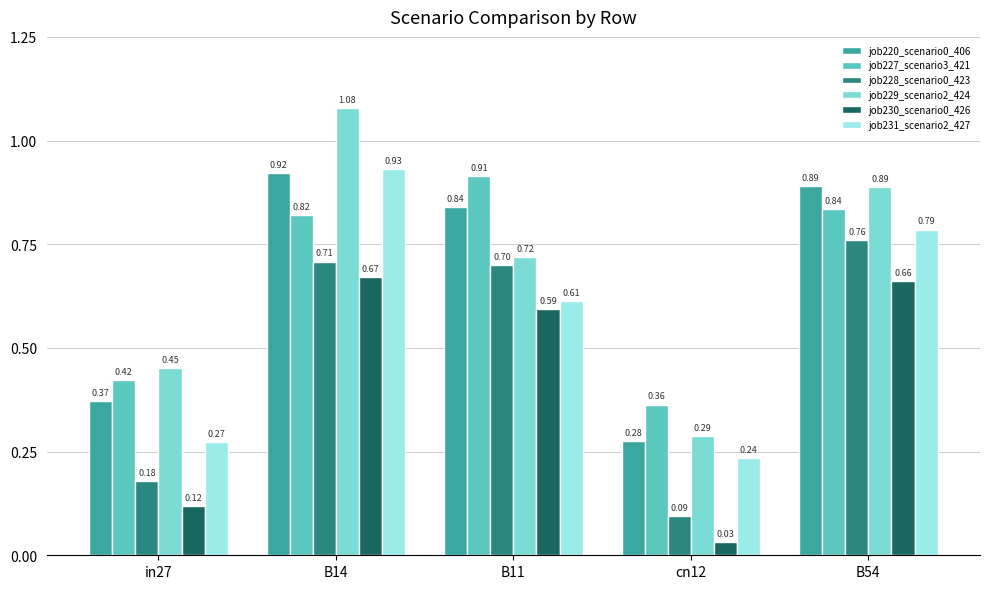

What is the difference between the maximum and minimum values in the job231_scenario2_427 series?

0.7